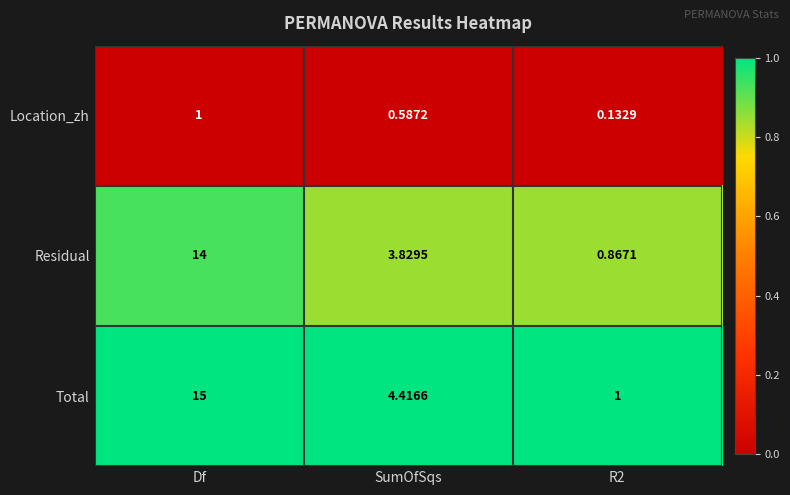

At which category does the chart reach its peak across all series?

Df